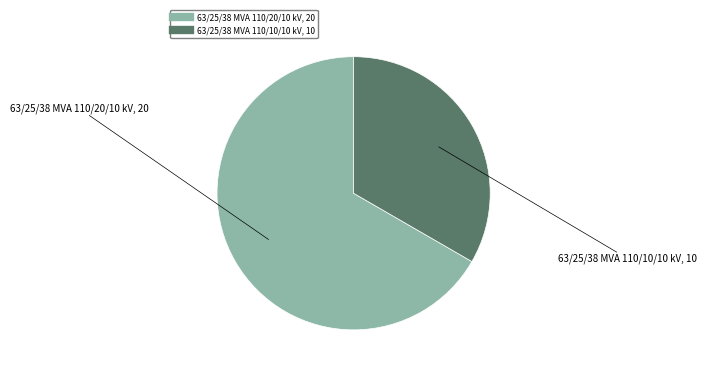

Count the number of slices in the pie.

2